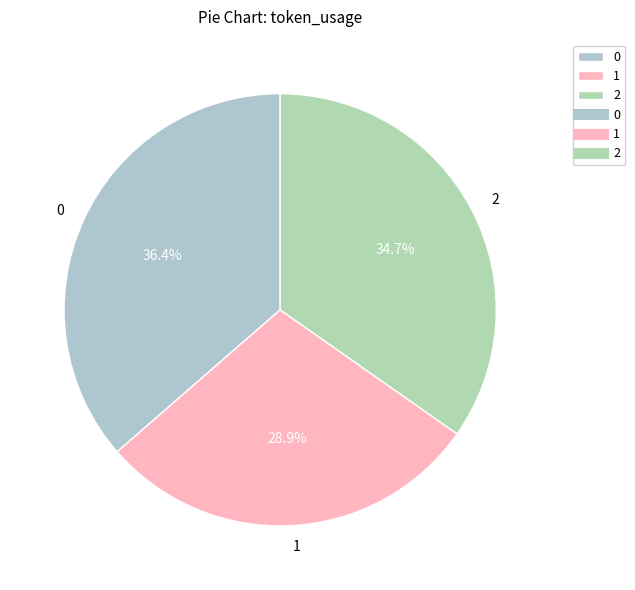

To the nearest percent, what is the difference between the largest and smallest slice percentages?

8%